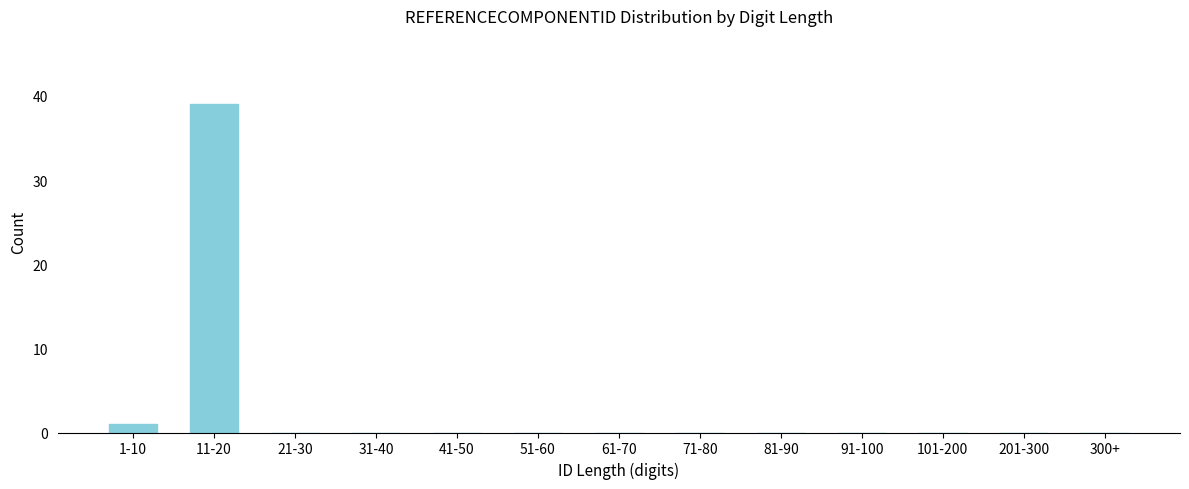

Reading left to right, what are all the values shown in this chart?

1-10=1	11-20=39	21-30=0	31-40=0	41-50=0	51-60=0	61-70=0	71-80=0	81-90=0	91-100=0	101-200=0	201-300=0	300+=0